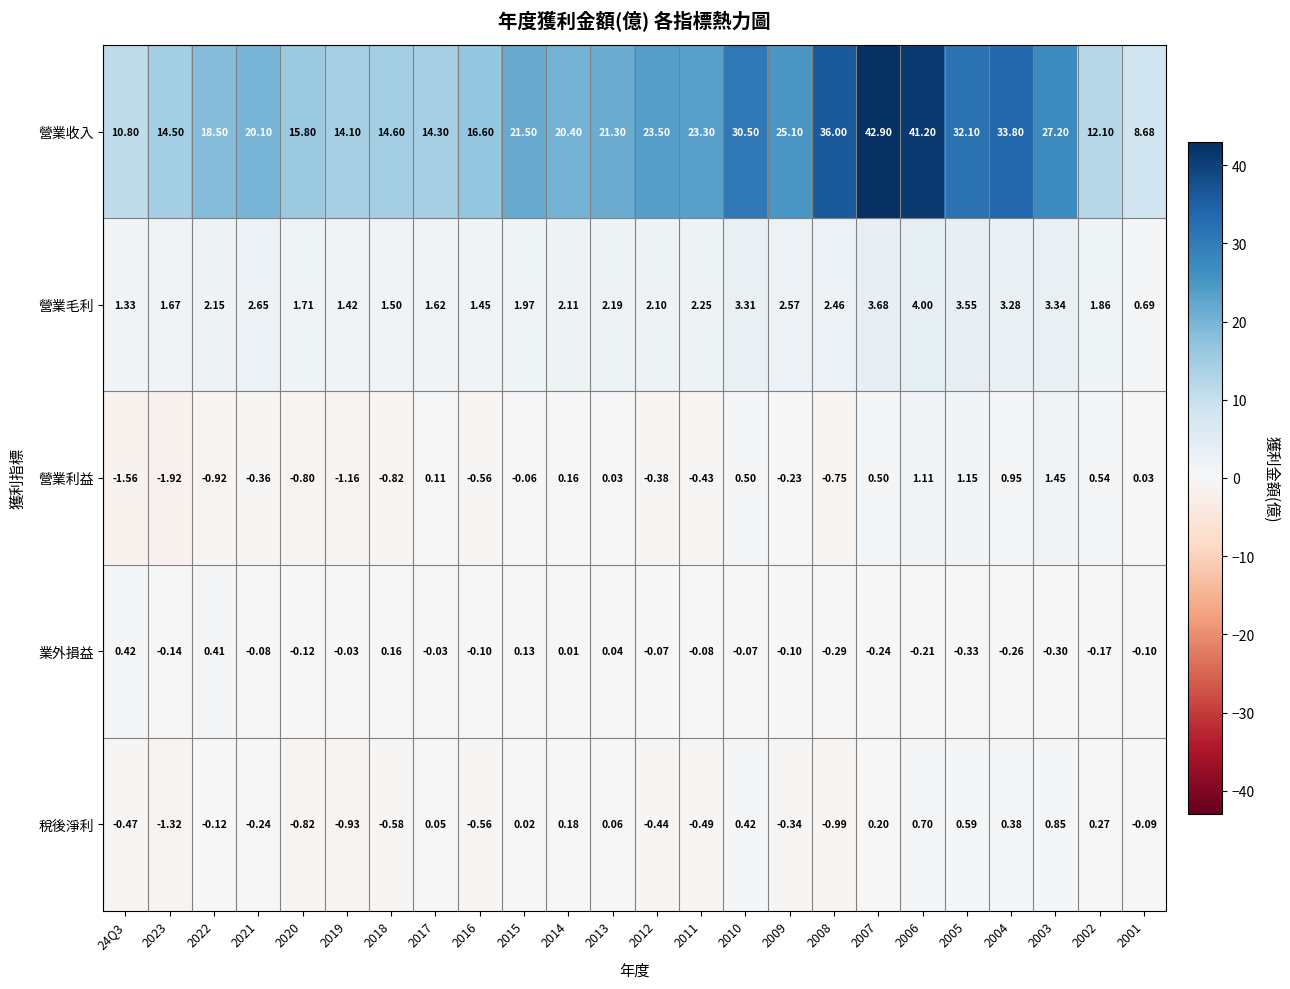

How many data points does each series have?

24